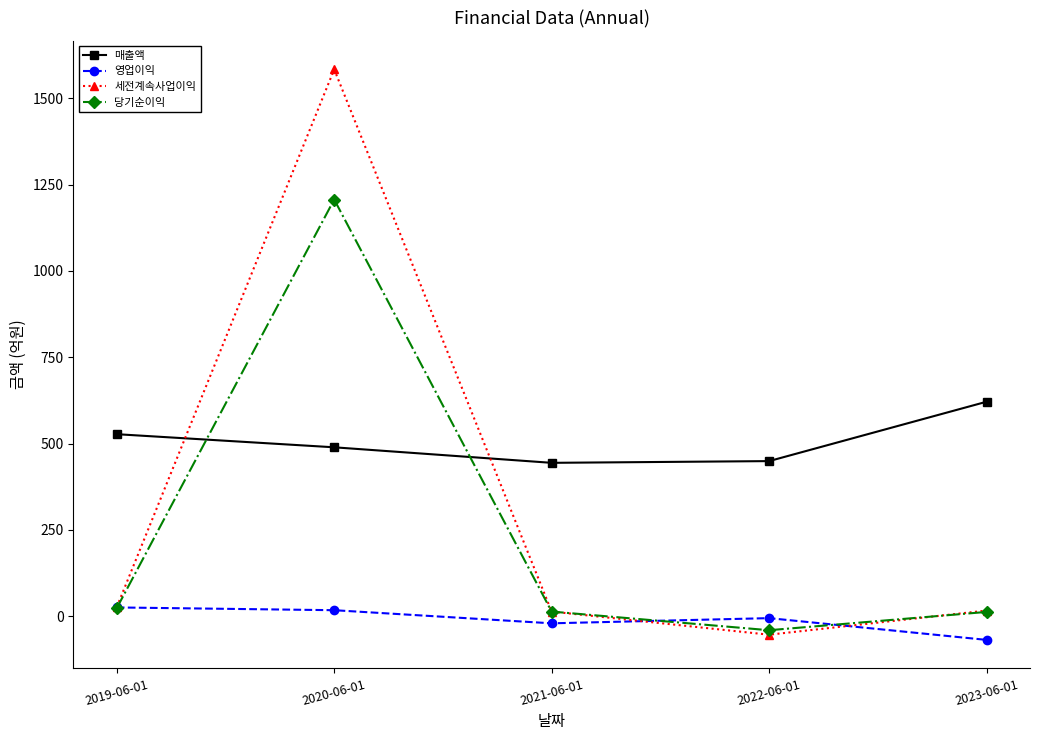

How many categories are shown in the chart?

5